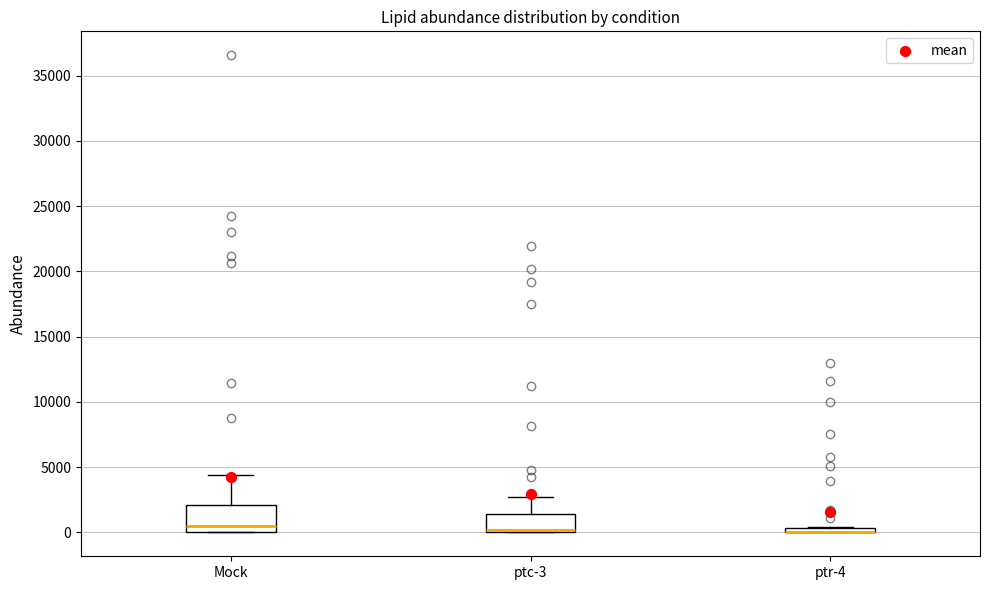

Where is the upper edge of the box for ptr-4 on the y-axis? The values are not printed on the chart, so give them approximately, as read against the axis.

500